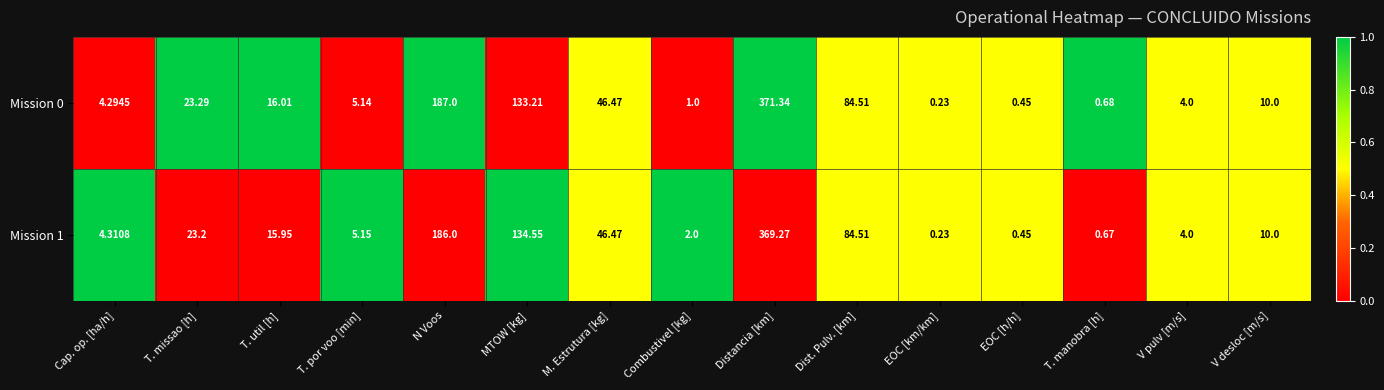

At which label does Mission 0 reach its peak?

Distancia [km]